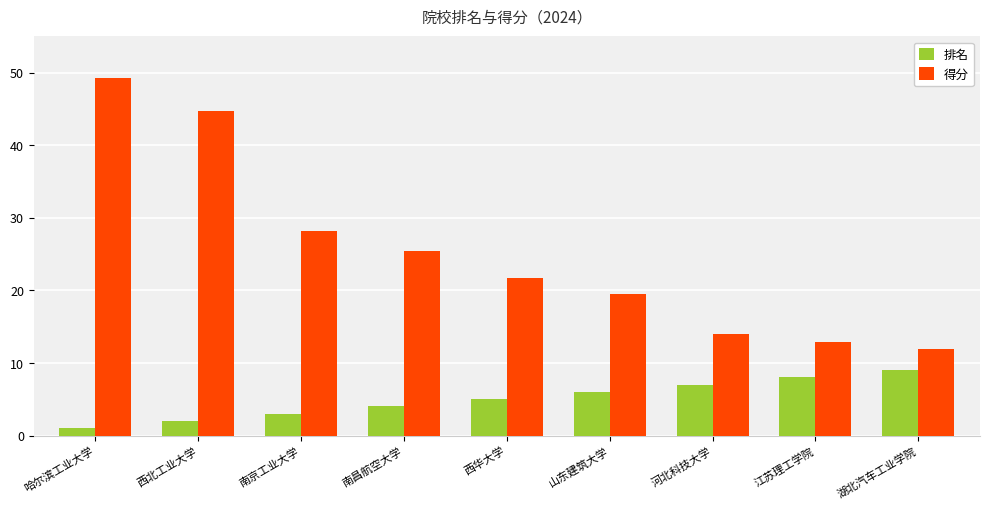

The 排名 series shows 4.0 at 南昌航空大学. True or false?

True